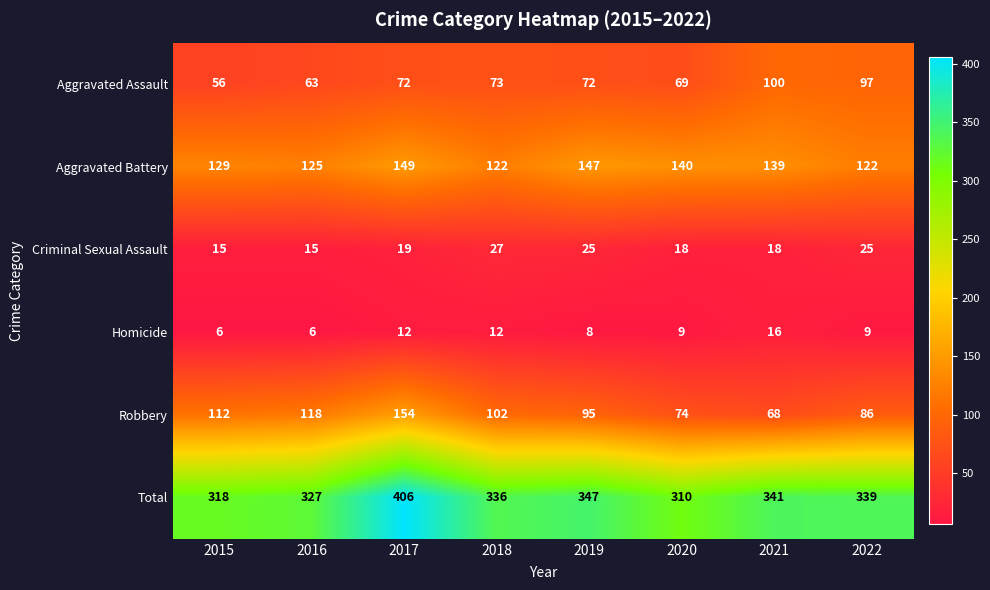

At which label is Aggravated Battery closest to 135?

2021